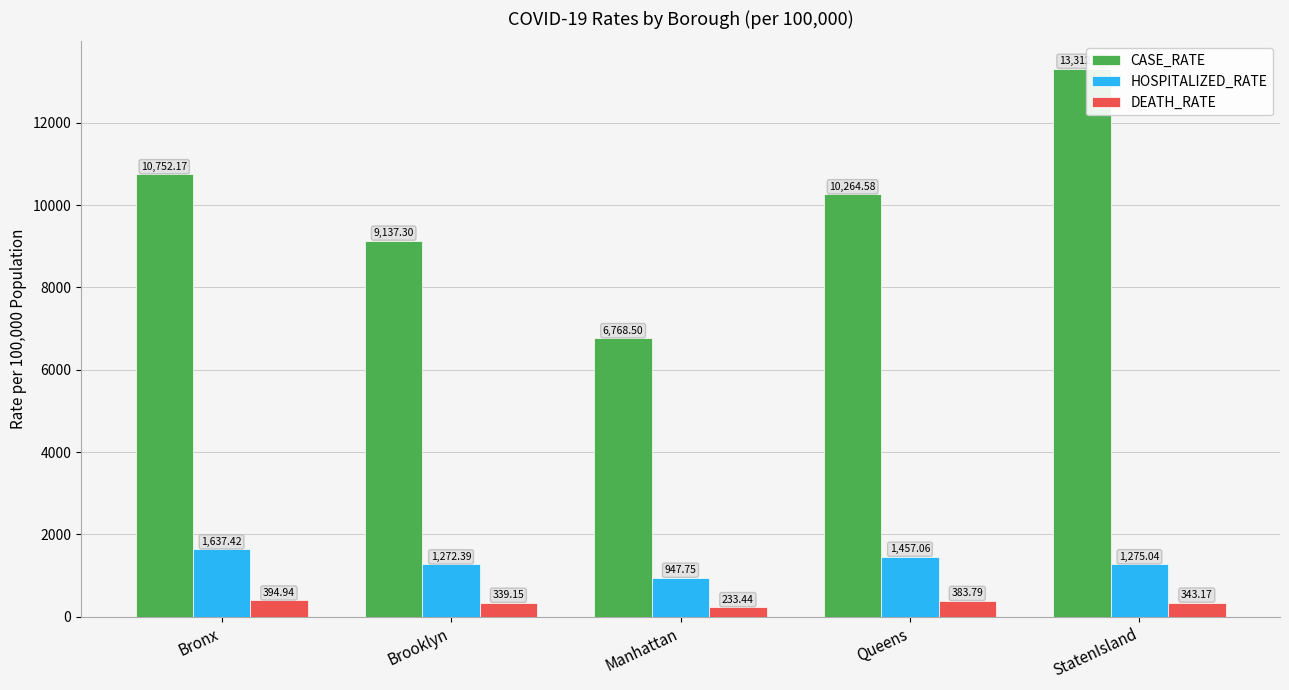

What is the value of the CASE_RATE bar at the 1st from the left?

10752.2